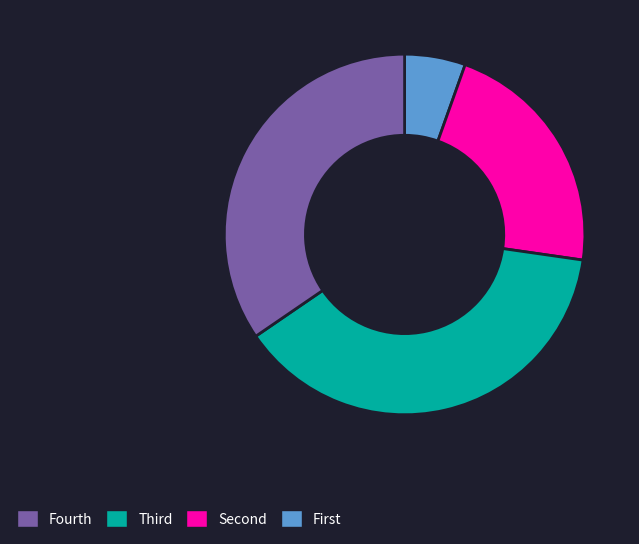

Does any single category account for the majority?

No